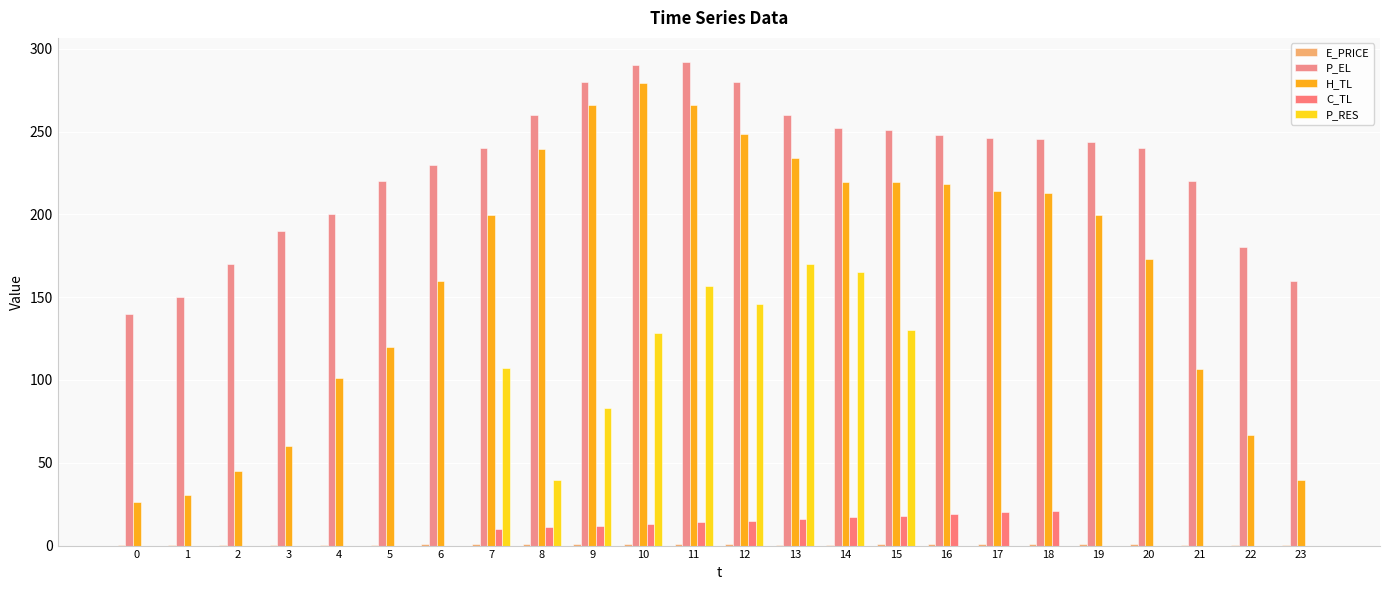

Does the chart contain stacked bars?

No